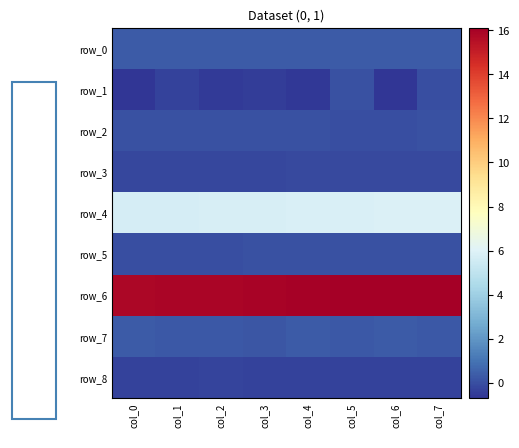

Reading right to left, list all the values displayed in this chart.

row_0: col_7=0.3	col_6=0.3	col_5=0.3	col_4=0.3	col_3=0.3	col_2=0.3	col_1=0.3	col_0=0.3
row_1: col_7=-0.0	col_6=-0.7	col_5=0.0	col_4=-0.6	col_3=-0.5	col_2=-0.5	col_1=-0.3	col_0=-0.6
row_2: col_7=0.0	col_6=0.0	col_5=0.0	col_4=0.0	col_3=0.1	col_2=0.0	col_1=0.0	col_0=0.0
row_3: col_7=-0.1	col_6=-0.2	col_5=-0.2	col_4=-0.2	col_3=-0.2	col_2=-0.2	col_1=-0.2	col_0=-0.2
row_4: col_7=5.9	col_6=5.9	col_5=5.8	col_4=5.8	col_3=5.8	col_2=5.8	col_1=5.7	col_0=5.7
row_5: col_7=0.0	col_6=0.0	col_5=0.0	col_4=0.0	col_3=0.0	col_2=0.0	col_1=0.0	col_0=0.0
row_6: col_7=16.1	col_6=16.1	col_5=16.1	col_4=16.0	col_3=16.0	col_2=15.9	col_1=15.9	col_0=15.8
row_7: col_7=0.2	col_6=0.3	col_5=0.2	col_4=0.3	col_3=0.2	col_2=0.2	col_1=0.2	col_0=0.3
row_8: col_7=-0.4	col_6=-0.3	col_5=-0.3	col_4=-0.3	col_3=-0.3	col_2=-0.3	col_1=-0.3	col_0=-0.3